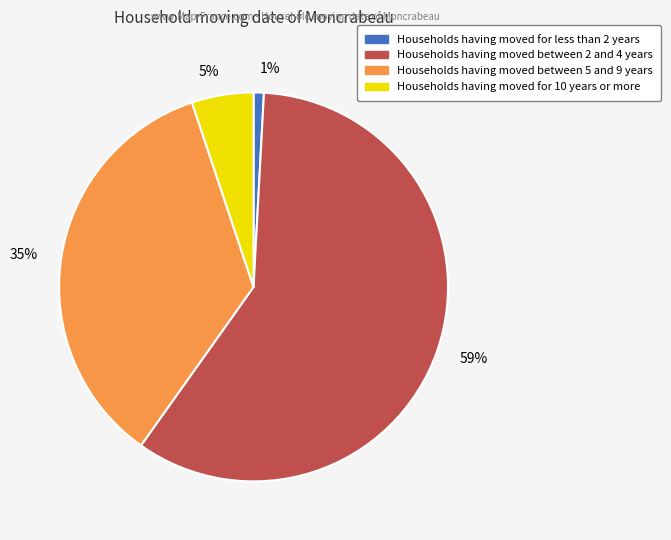

Does any single category account for the majority?

Yes